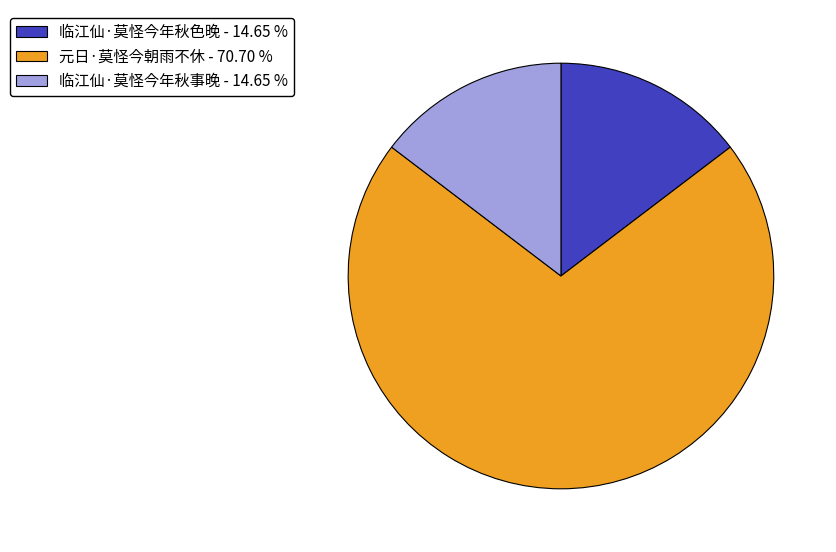

Does any single category account for the majority?

Yes